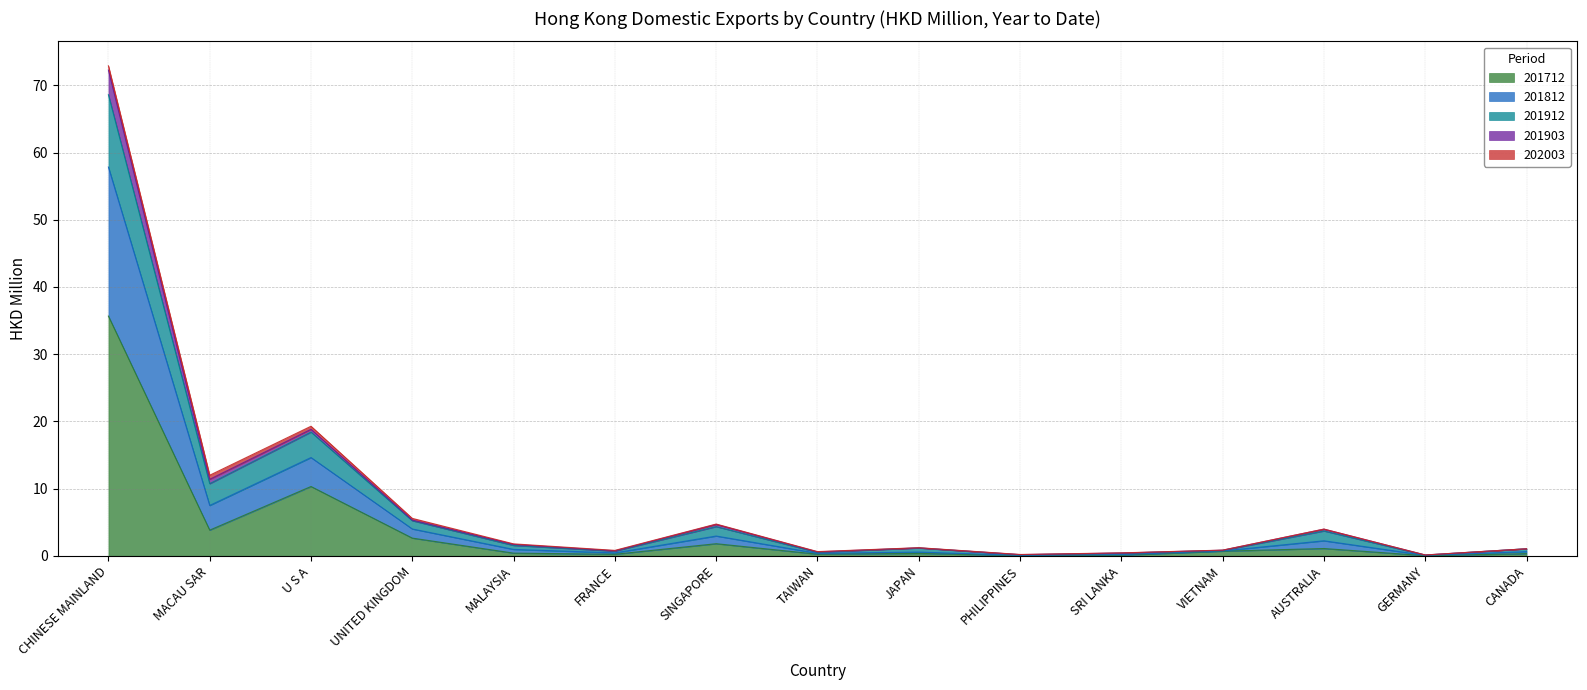

Where is 201903 nearest to the value 28?

U S A